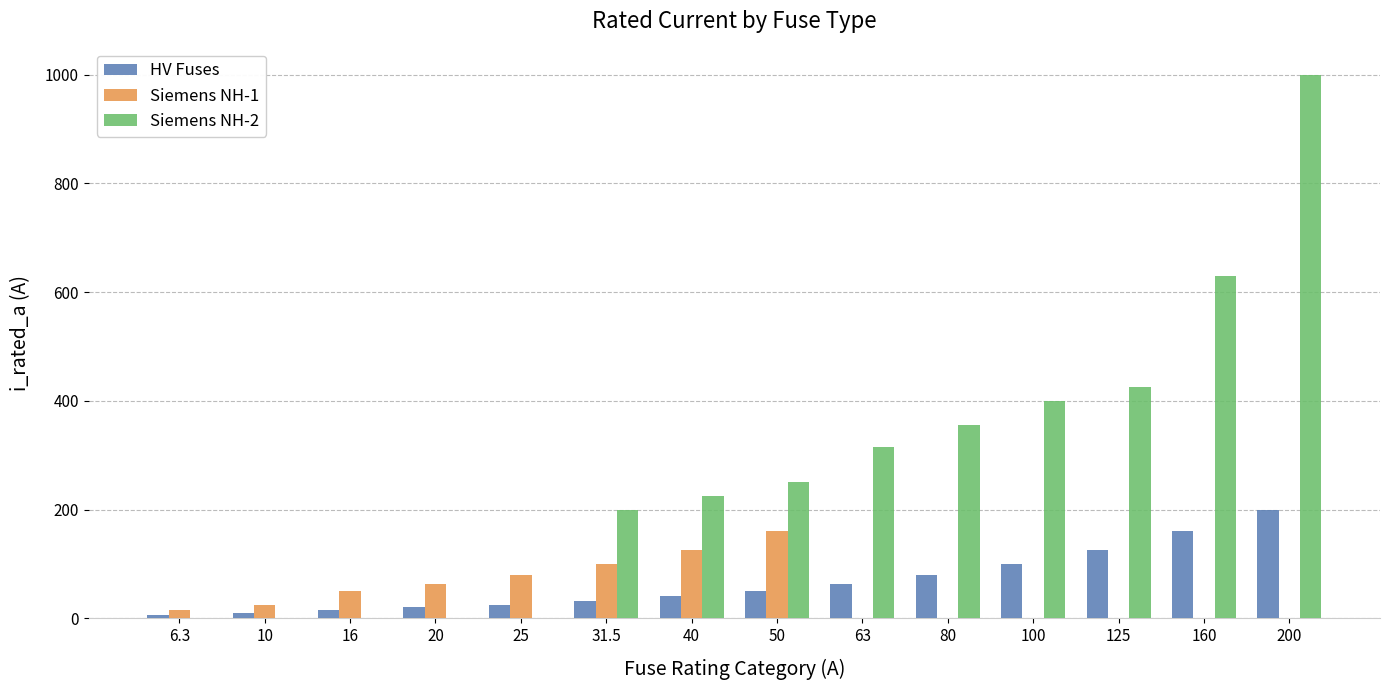

Which series changed the most between 20 and 160?

Siemens NH-2